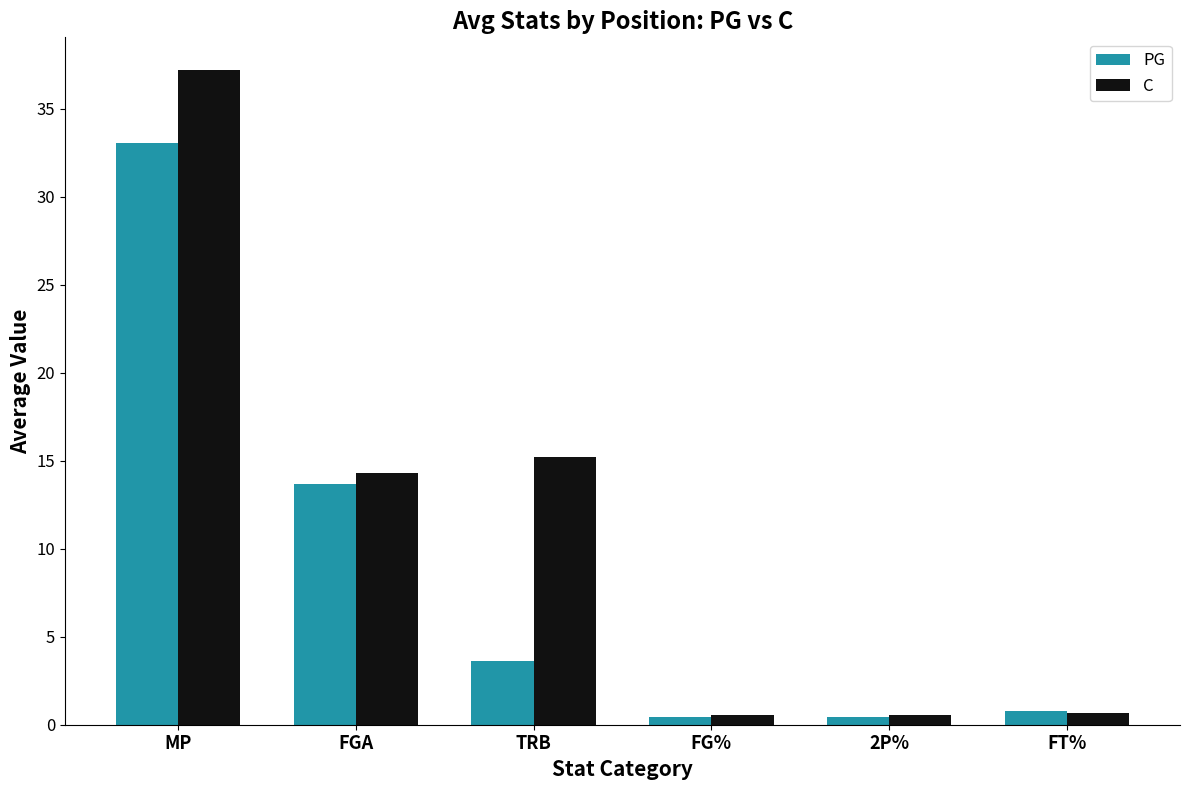

What is the average value of the C series?

11.4